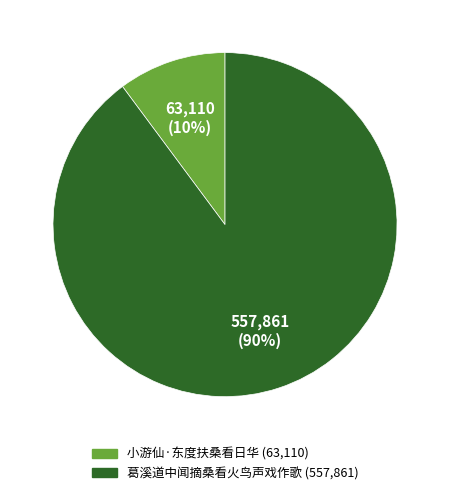

To the nearest percent, what is the average slice percentage?

50%